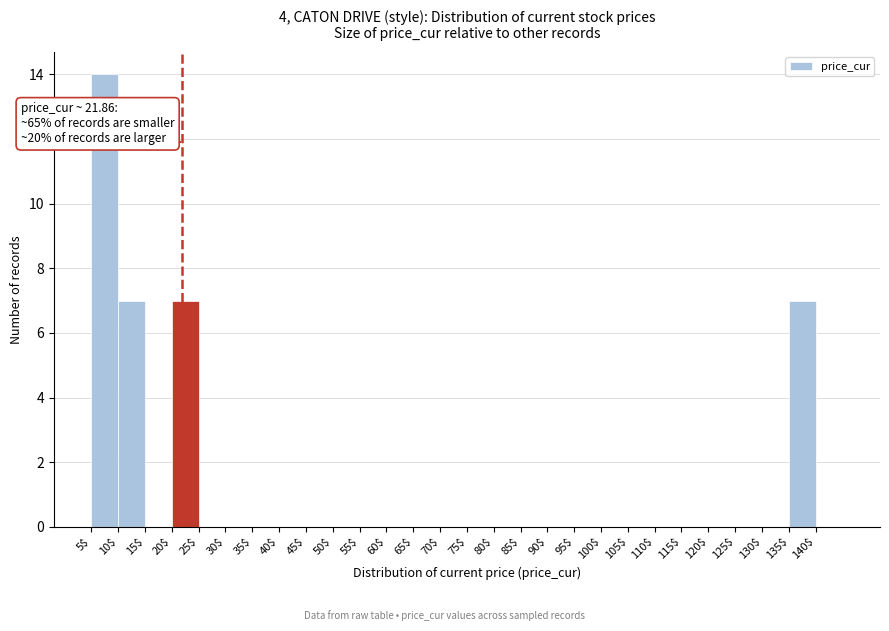

Which range on the x-axis has the tallest bar?

5 to 10